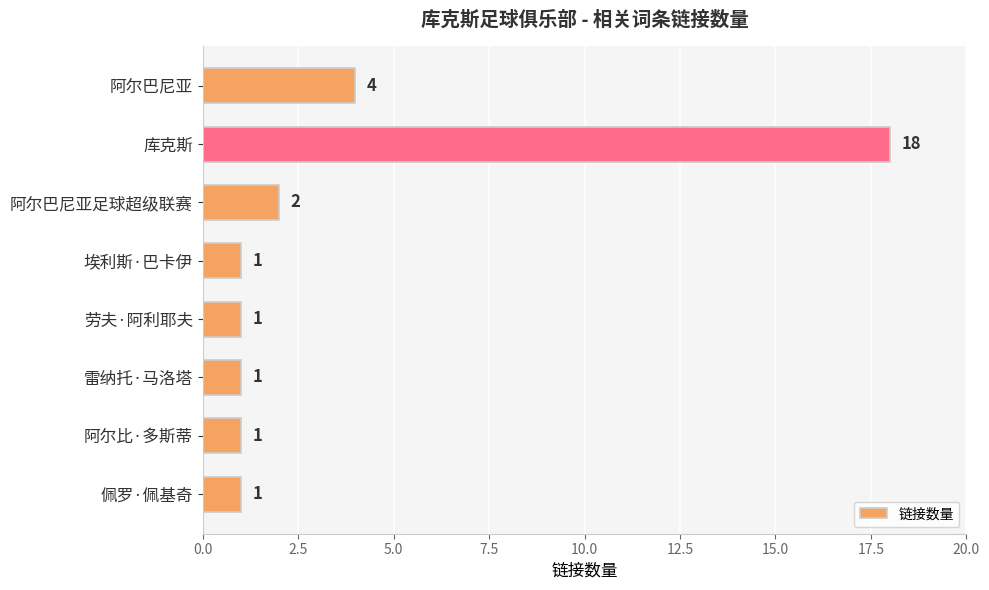

What is the change in value from 库克斯 to 阿尔巴尼亚足球超级联赛?

-16